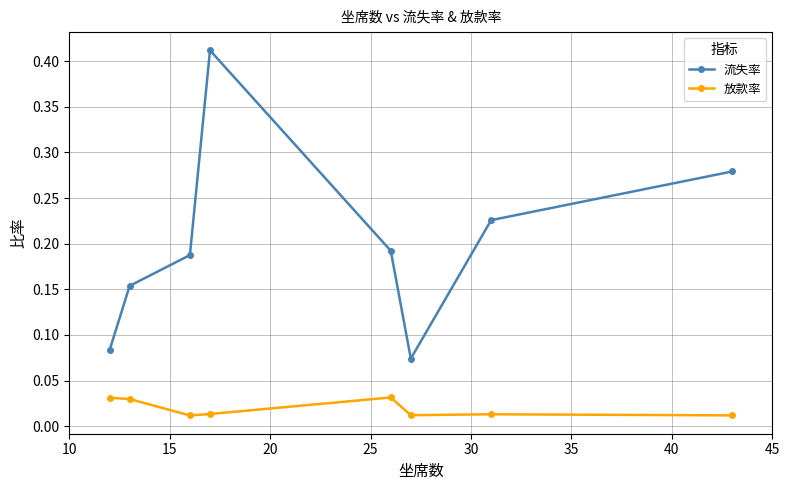

How many 放款率 values are between 0 and 1?

8